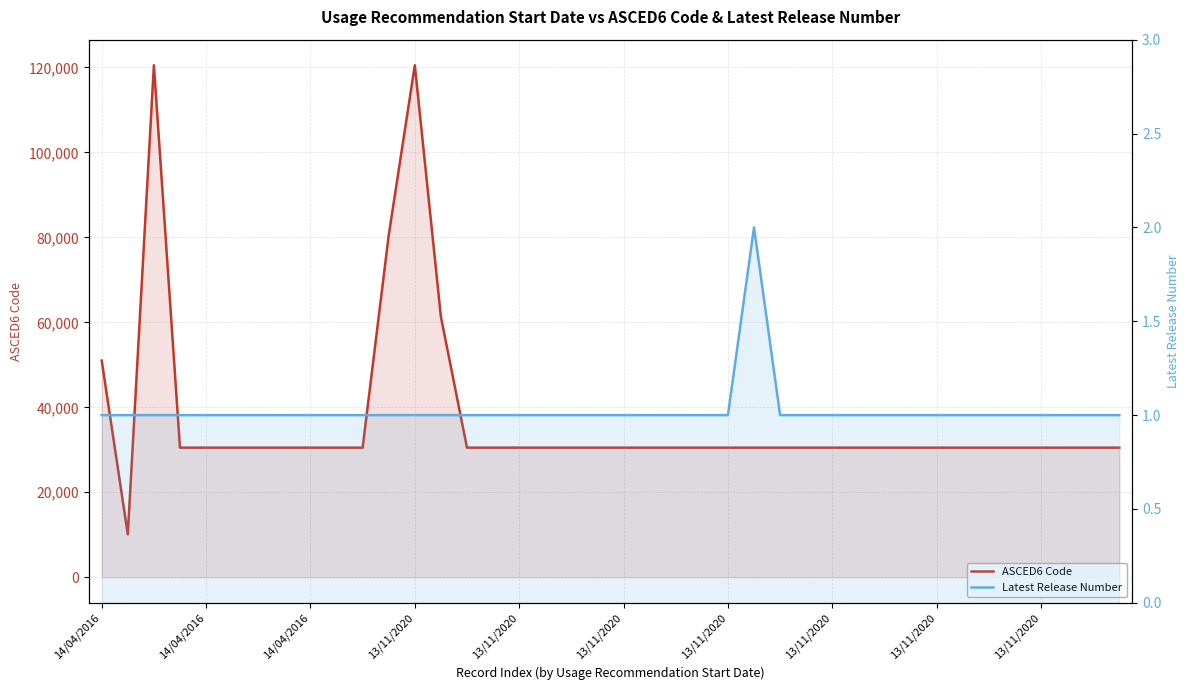

Reading left to right, transcribe all the data shown in this chart.

ASCED6 Code: 50999	10101	120505	30505	30505	30505	30505	30505	30503	30505	30503	80501	120505	61301	30505	30505	30505	30505	30505	30505	30505	30505	30505	30505	30505	30505	30505	30505	30505	30503	30505	30503	30503	30503	30503	30503	30503	30503	30505	30503
Latest Release Number: 1	1	1	1	1	1	1	1	1	1	1	1	1	1	1	1	1	1	1	1	1	1	1	1	1	2	1	1	1	1	1	1	1	1	1	1	1	1	1	1